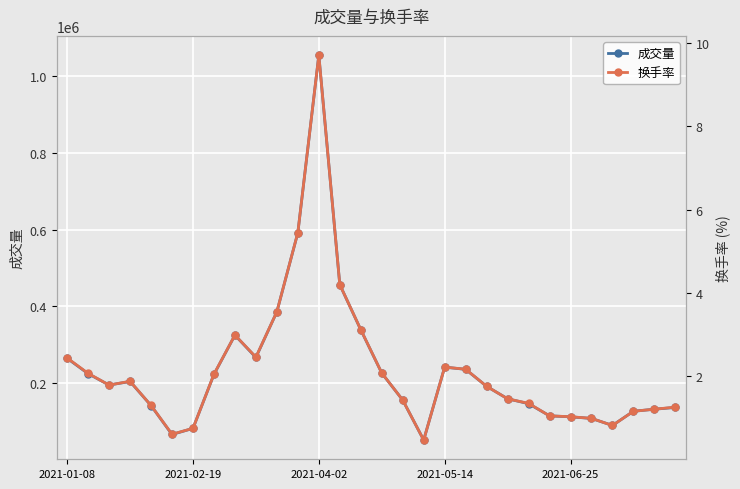

What is the sum of the 换手率 values at 15 and 20?

3.8